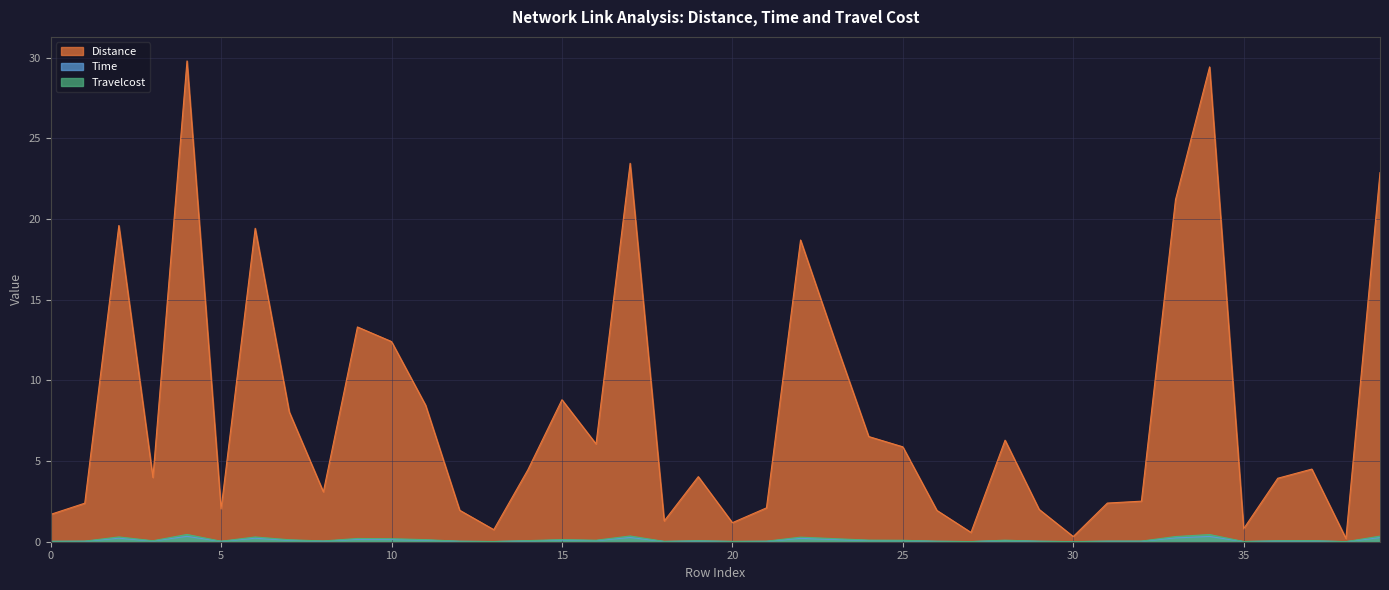

Rank the categories by Travelcost value from highest to lowest.

4, 34, 17, 39, 33, 2, 6, 22, 9, 23, 10, 15, 11, 7, 24, 28, 16, 25, 37, 14, 19, 3, 36, 8, 32, 31, 1, 21, 5, 29, 12, 26, 0, 18, 20, 35, 13, 27, 30, 38